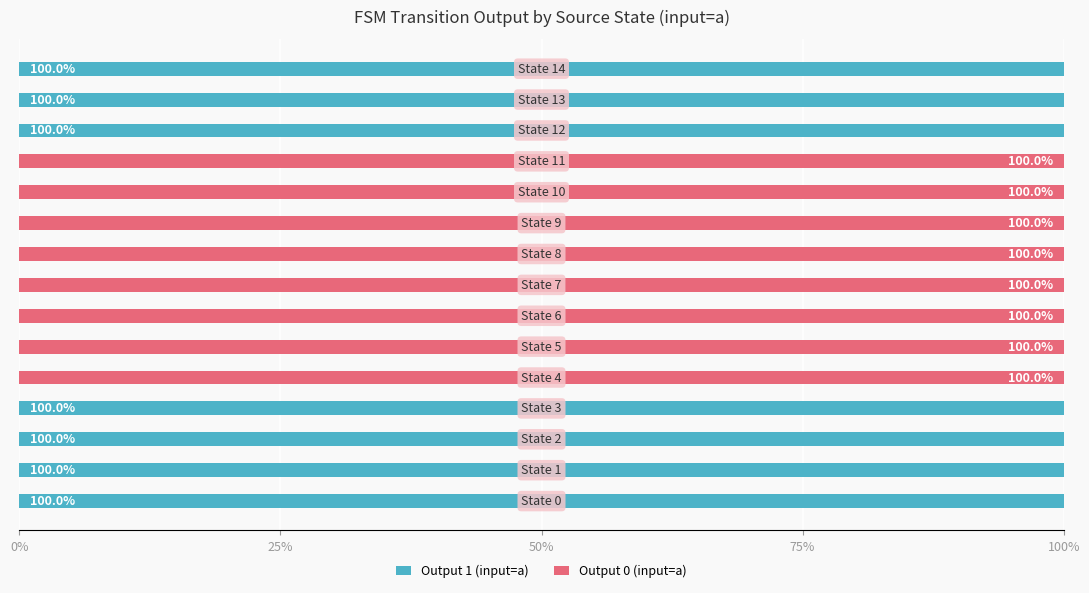

Reading right to left, list all the values displayed in this chart.

Output 1 (input=a): 100	100	100	0	0	0	0	0	0	0	0	100	100	100	100
Output 0 (input=a): 0	0	0	100	100	100	100	100	100	100	100	0	0	0	0